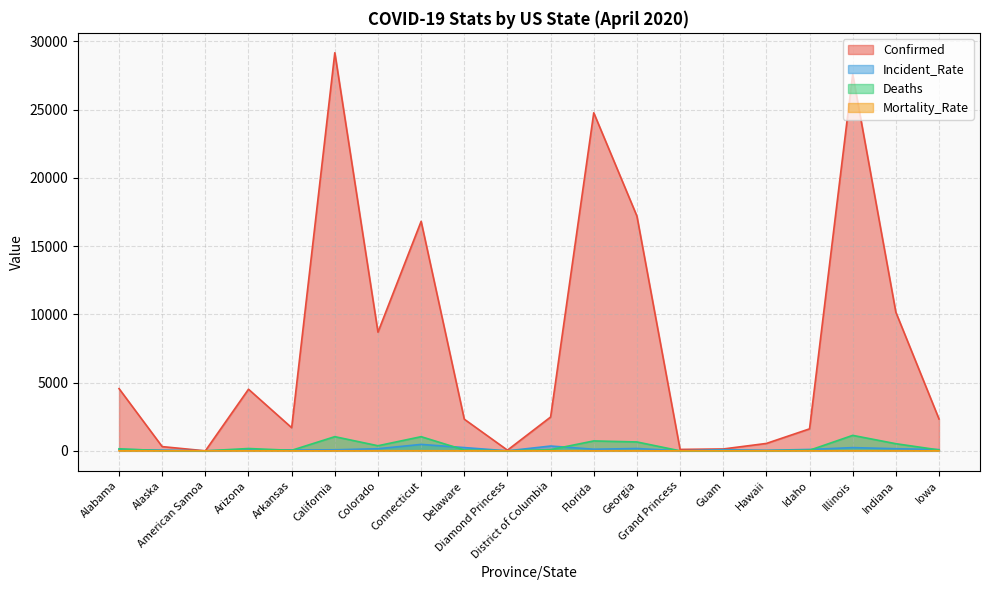

In Mortality_Rate, how many points are higher than both neighbors (excluding endpoints)?

6